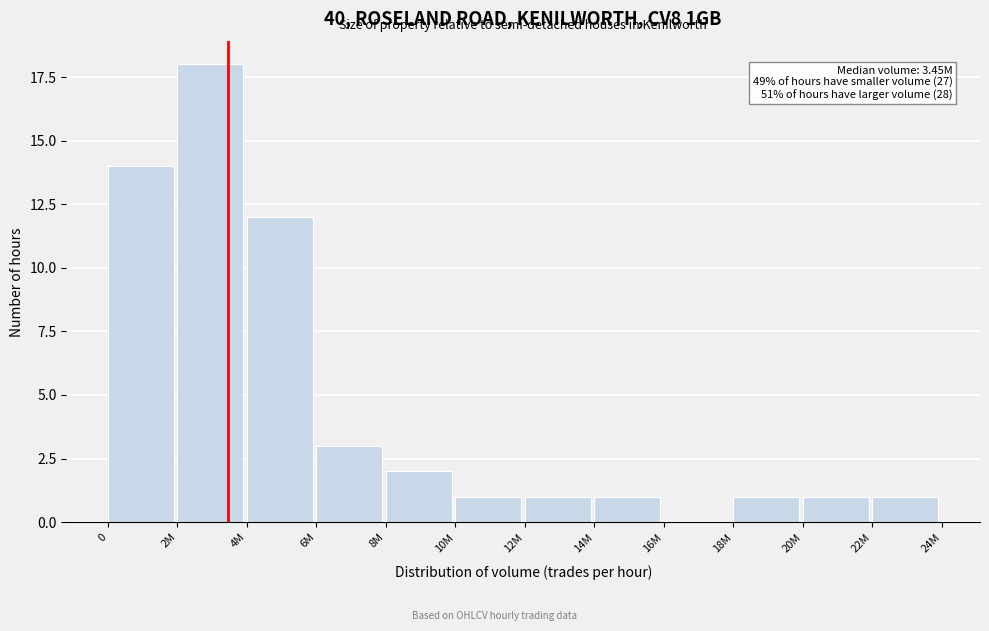

Reading left to right, extract all data points from this chart.

0=14	2M=18	4M=12	6M=3	8M=2	10M=1	12M=1	14M=1	16M=0	18M=1	20M=1	22M=1